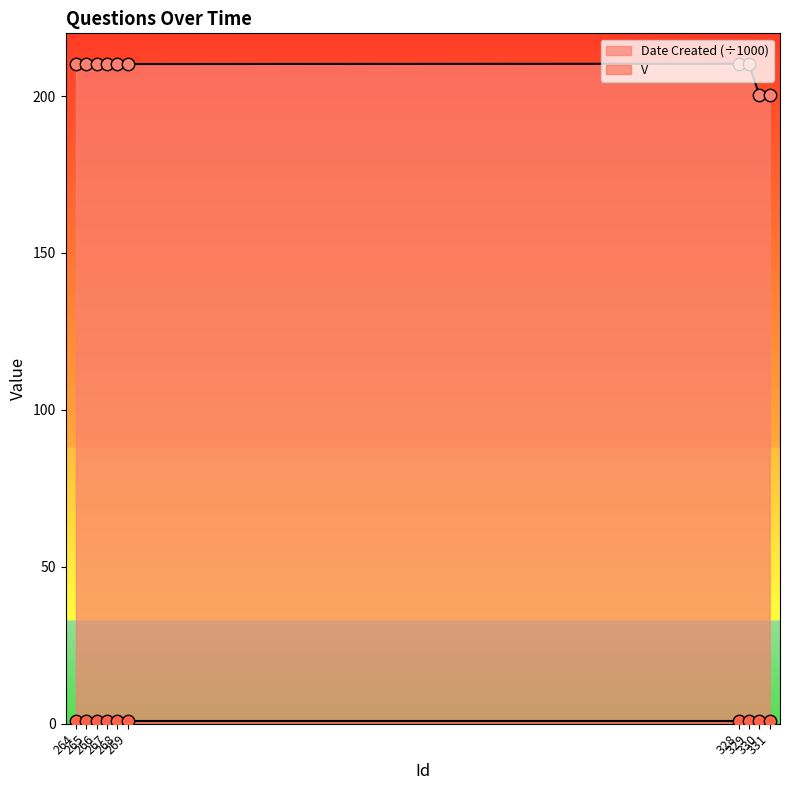

Approximately how many times larger is the value at 264 compared to 328?

1.0